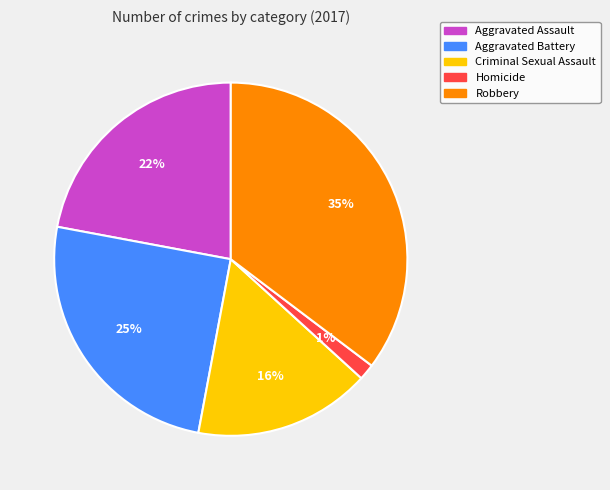

To the nearest percent, what is the average slice percentage?

20%